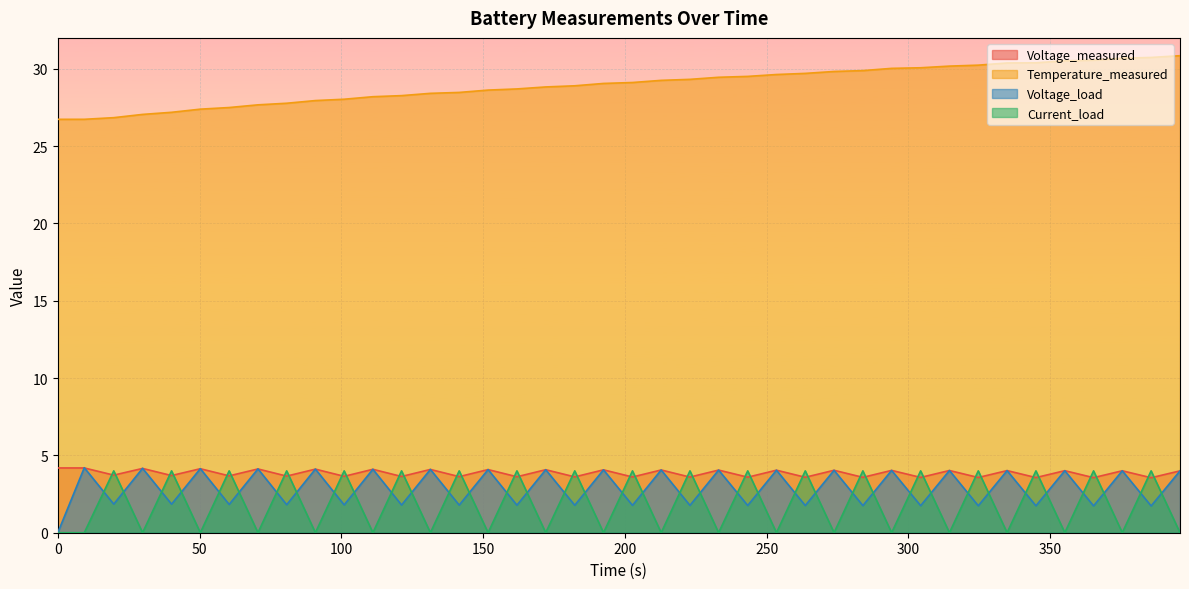

True or false: Voltage_measured and Temperature_measured intersect in this chart.

False